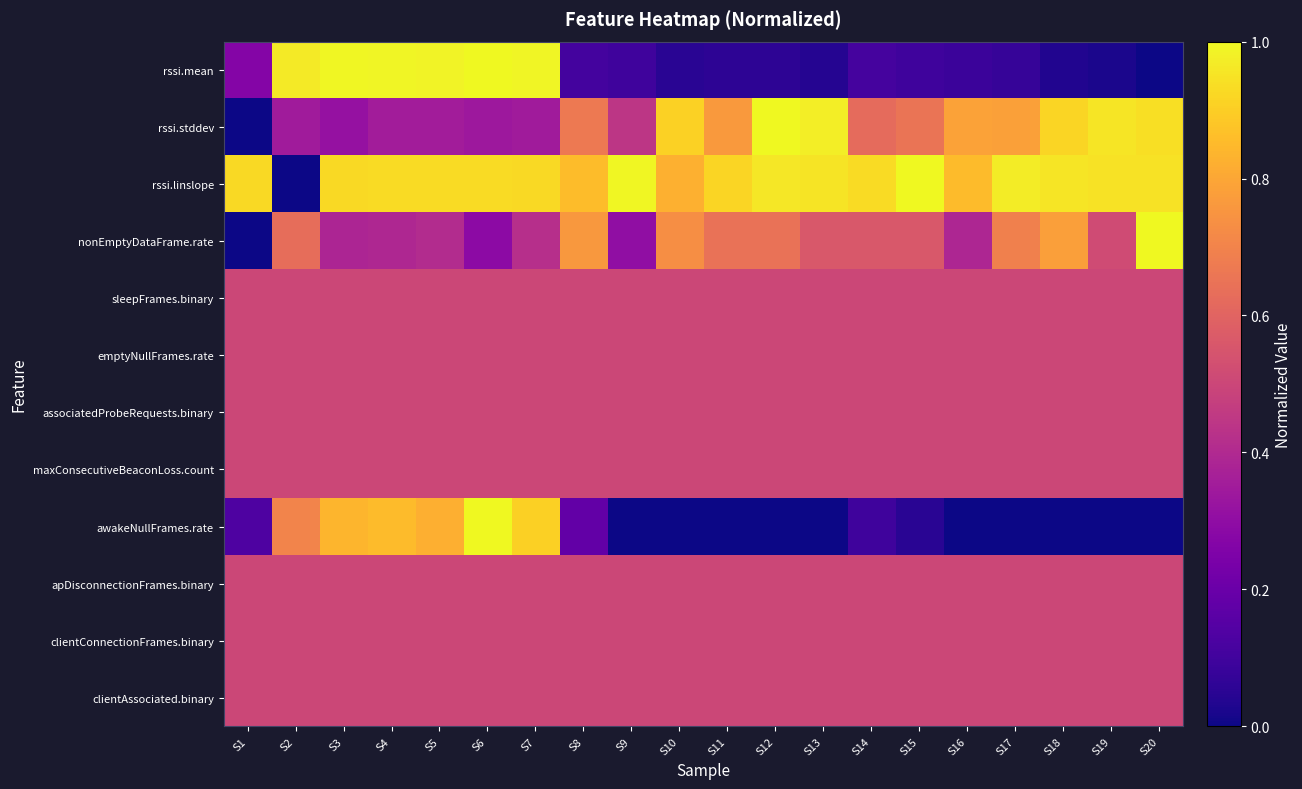

Reading left to right, extract all data points from this chart.

rssi.mean: S1=0.3	S2=1.0	S3=1.0	S4=1.0	S5=1.0	S6=1.0	S7=1.0	S8=0.1	S9=0.1	S10=0.0	S11=0.1	S12=0.1	S13=0.0	S14=0.1	S15=0.1	S16=0.1	S17=0.1	S18=0.0	S19=0.0	S20=0.0
rssi.stddev: S1=0.0	S2=0.3	S3=0.3	S4=0.4	S5=0.4	S6=0.3	S7=0.3	S8=0.7	S9=0.4	S10=0.9	S11=0.8	S12=1.0	S13=1.0	S14=0.6	S15=0.7	S16=0.8	S17=0.8	S18=0.9	S19=1.0	S20=0.9
rssi.linslope: S1=0.9	S2=0.0	S3=0.9	S4=0.9	S5=0.9	S6=0.9	S7=0.9	S8=0.9	S9=1.0	S10=0.8	S11=0.9	S12=1.0	S13=1.0	S14=0.9	S15=1.0	S16=0.9	S17=1.0	S18=1.0	S19=0.9	S20=0.9
nonEmptyDataFrame.rate: S1=0.0	S2=0.6	S3=0.4	S4=0.4	S5=0.4	S6=0.3	S7=0.4	S8=0.8	S9=0.3	S10=0.7	S11=0.6	S12=0.6	S13=0.6	S14=0.6	S15=0.6	S16=0.4	S17=0.7	S18=0.8	S19=0.5	S20=1.0
sleepFrames.binary: S1=0.5	S2=0.5	S3=0.5	S4=0.5	S5=0.5	S6=0.5	S7=0.5	S8=0.5	S9=0.5	S10=0.5	S11=0.5	S12=0.5	S13=0.5	S14=0.5	S15=0.5	S16=0.5	S17=0.5	S18=0.5	S19=0.5	S20=0.5
emptyNullFrames.rate: S1=0.5	S2=0.5	S3=0.5	S4=0.5	S5=0.5	S6=0.5	S7=0.5	S8=0.5	S9=0.5	S10=0.5	S11=0.5	S12=0.5	S13=0.5	S14=0.5	S15=0.5	S16=0.5	S17=0.5	S18=0.5	S19=0.5	S20=0.5
associatedProbeRequests.binary: S1=0.5	S2=0.5	S3=0.5	S4=0.5	S5=0.5	S6=0.5	S7=0.5	S8=0.5	S9=0.5	S10=0.5	S11=0.5	S12=0.5	S13=0.5	S14=0.5	S15=0.5	S16=0.5	S17=0.5	S18=0.5	S19=0.5	S20=0.5
maxConsecutiveBeaconLoss.count: S1=0.5	S2=0.5	S3=0.5	S4=0.5	S5=0.5	S6=0.5	S7=0.5	S8=0.5	S9=0.5	S10=0.5	S11=0.5	S12=0.5	S13=0.5	S14=0.5	S15=0.5	S16=0.5	S17=0.5	S18=0.5	S19=0.5	S20=0.5
awakeNullFrames.rate: S1=0.1	S2=0.7	S3=0.8	S4=0.9	S5=0.8	S6=1.0	S7=0.9	S8=0.2	S9=0.0	S10=0.0	S11=0.0	S12=0.0	S13=0.0	S14=0.1	S15=0.0	S16=0.0	S17=0.0	S18=0.0	S19=0.0	S20=0.0
apDisconnectionFrames.binary: S1=0.5	S2=0.5	S3=0.5	S4=0.5	S5=0.5	S6=0.5	S7=0.5	S8=0.5	S9=0.5	S10=0.5	S11=0.5	S12=0.5	S13=0.5	S14=0.5	S15=0.5	S16=0.5	S17=0.5	S18=0.5	S19=0.5	S20=0.5
clientConnectionFrames.binary: S1=0.5	S2=0.5	S3=0.5	S4=0.5	S5=0.5	S6=0.5	S7=0.5	S8=0.5	S9=0.5	S10=0.5	S11=0.5	S12=0.5	S13=0.5	S14=0.5	S15=0.5	S16=0.5	S17=0.5	S18=0.5	S19=0.5	S20=0.5
clientAssociated.binary: S1=0.5	S2=0.5	S3=0.5	S4=0.5	S5=0.5	S6=0.5	S7=0.5	S8=0.5	S9=0.5	S10=0.5	S11=0.5	S12=0.5	S13=0.5	S14=0.5	S15=0.5	S16=0.5	S17=0.5	S18=0.5	S19=0.5	S20=0.5